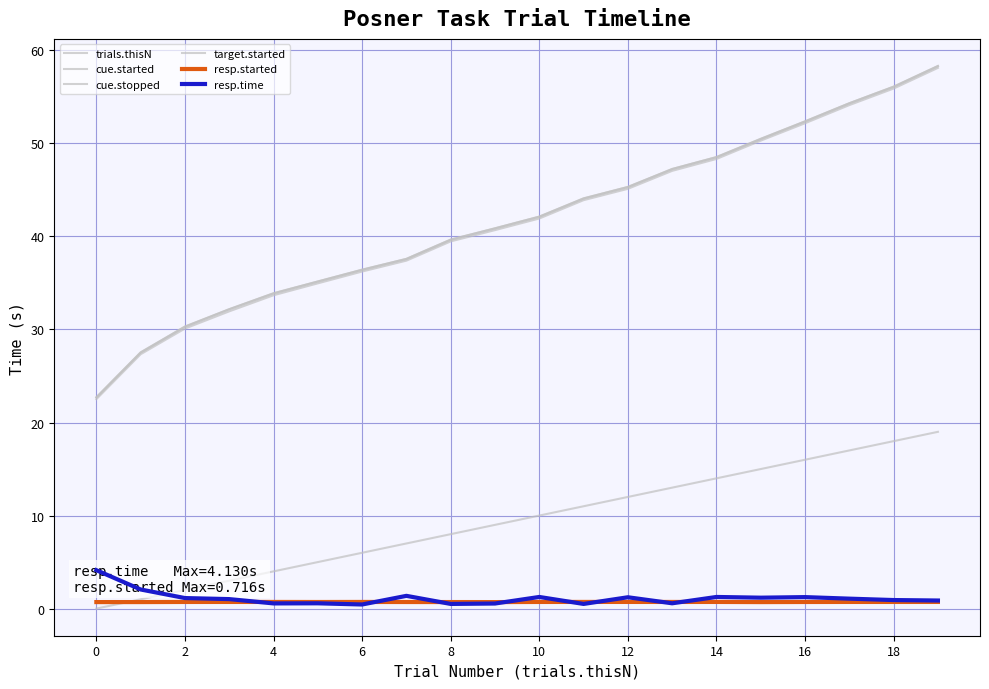

True or false: target.started and resp.started intersect in this chart.

False